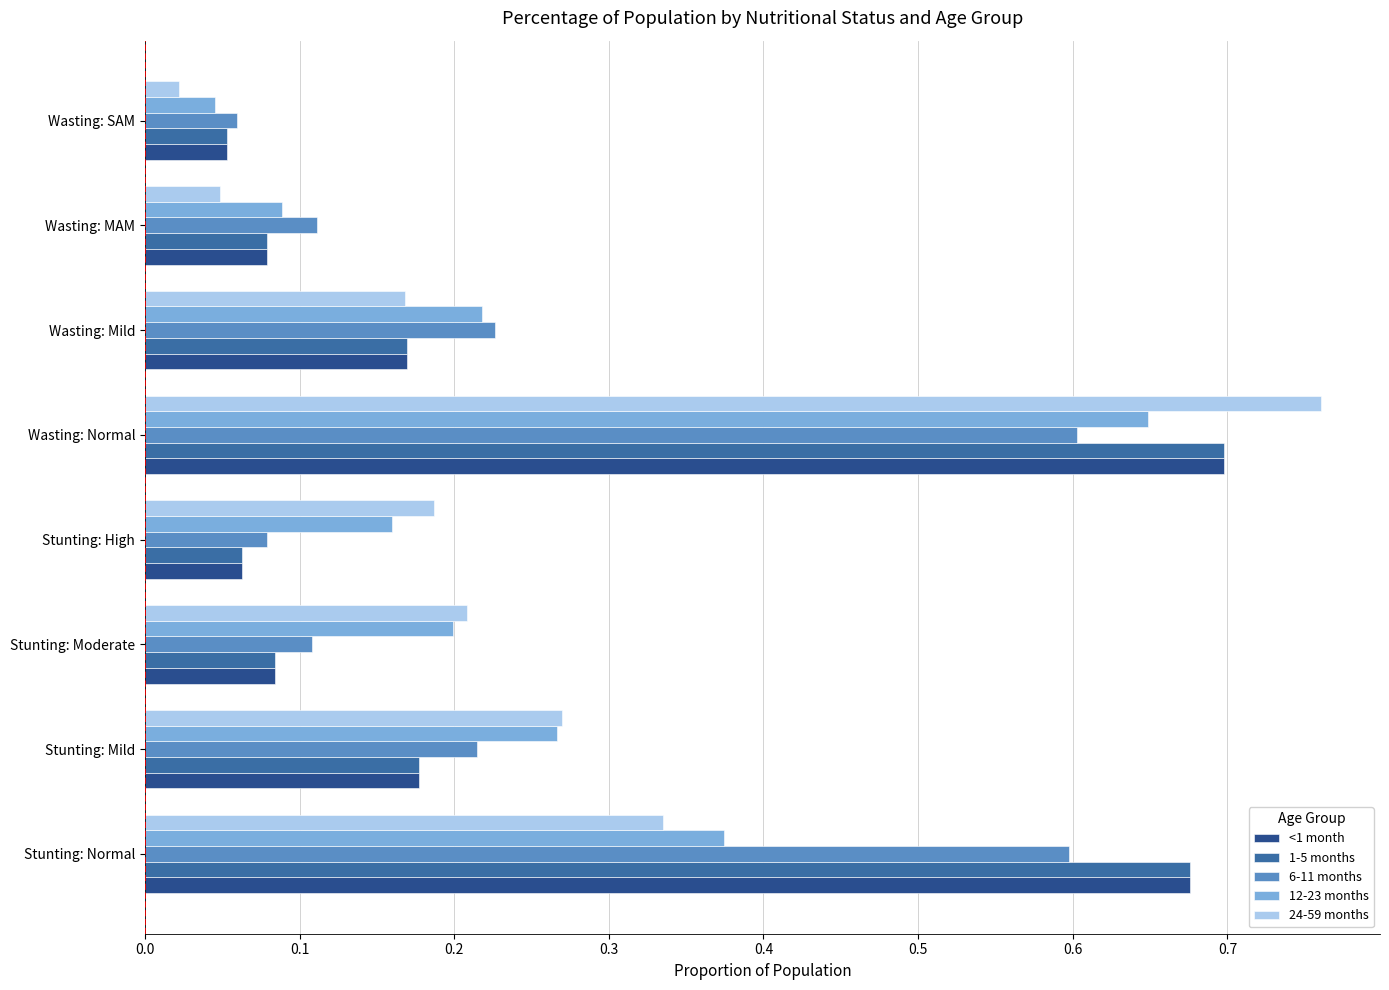

At which category is the sum across all series the highest?

Wasting: Normal